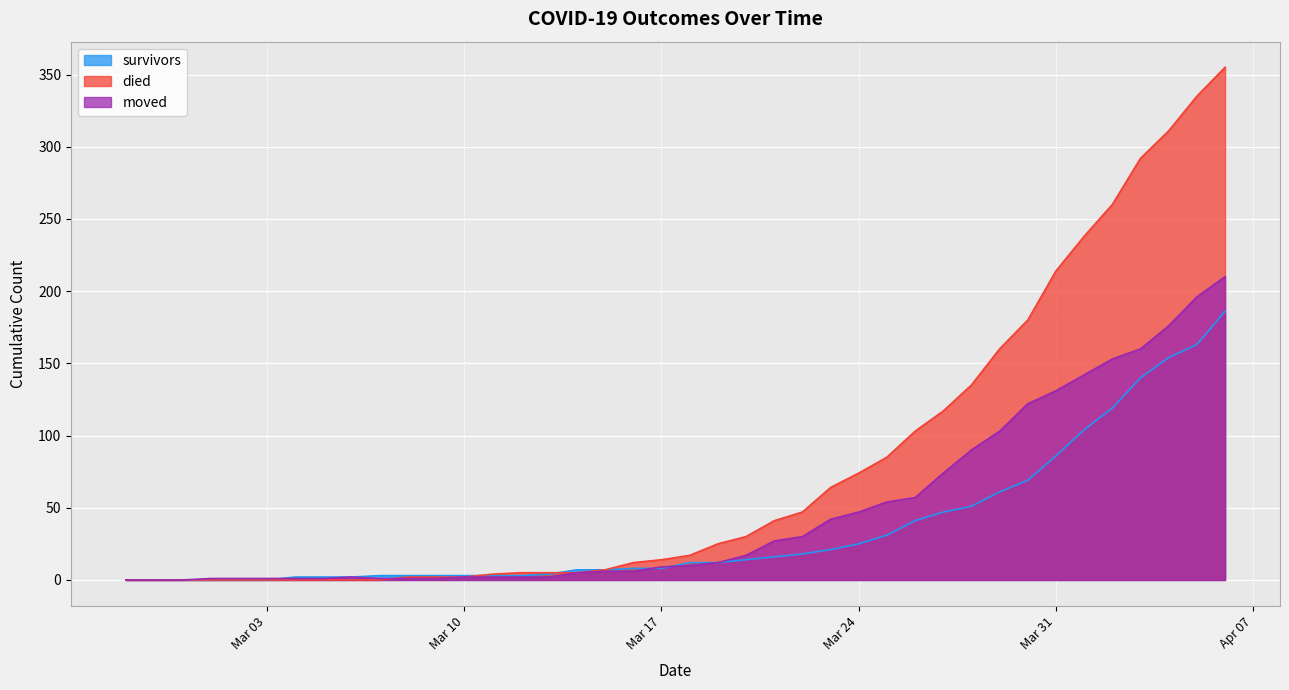

At Mar 24, list the series in order from smallest to largest.

survivors, moved, died